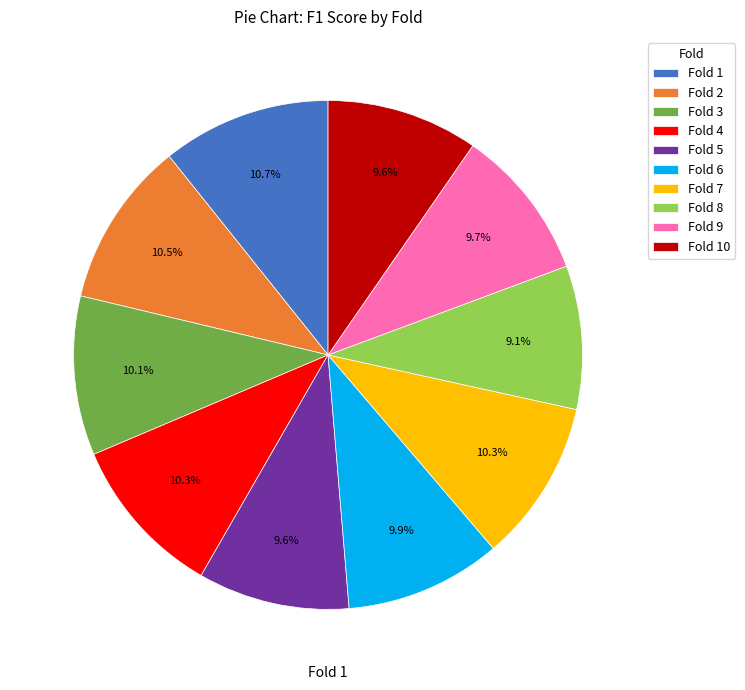

What is the smallest slice in the pie chart?

Fold 8